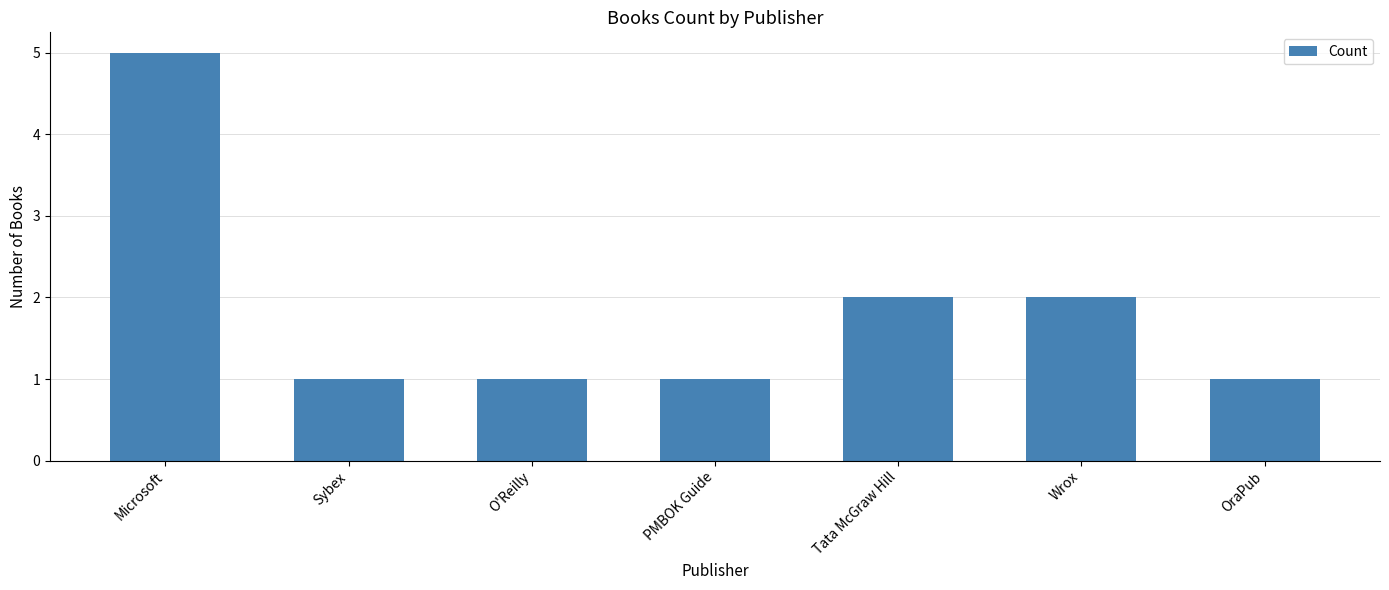

What is the approximate value at OraPub?

1